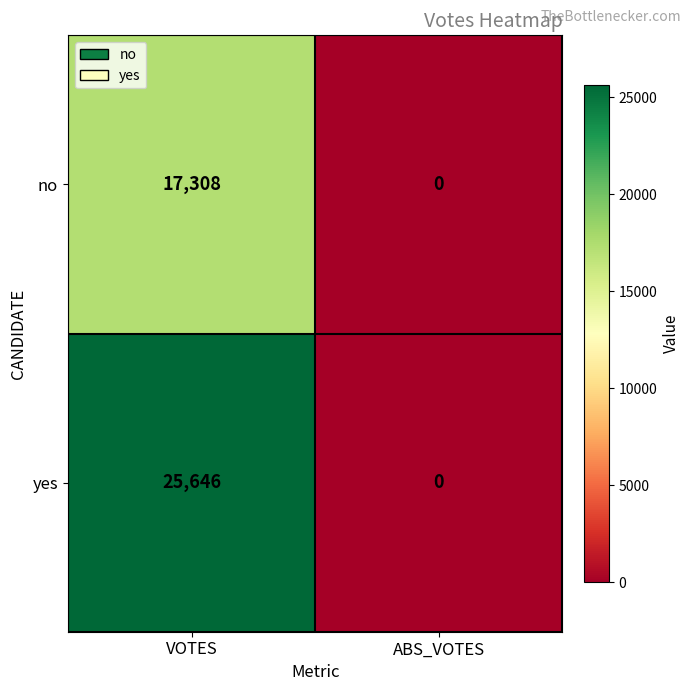

Reading left to right, transcribe all the data shown in this chart.

no: 17308	0
yes: 25646	0